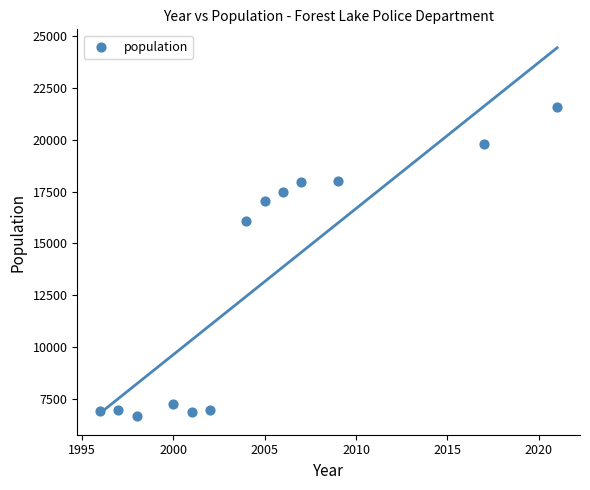

What is the range of Y values (max minus min)?

14939